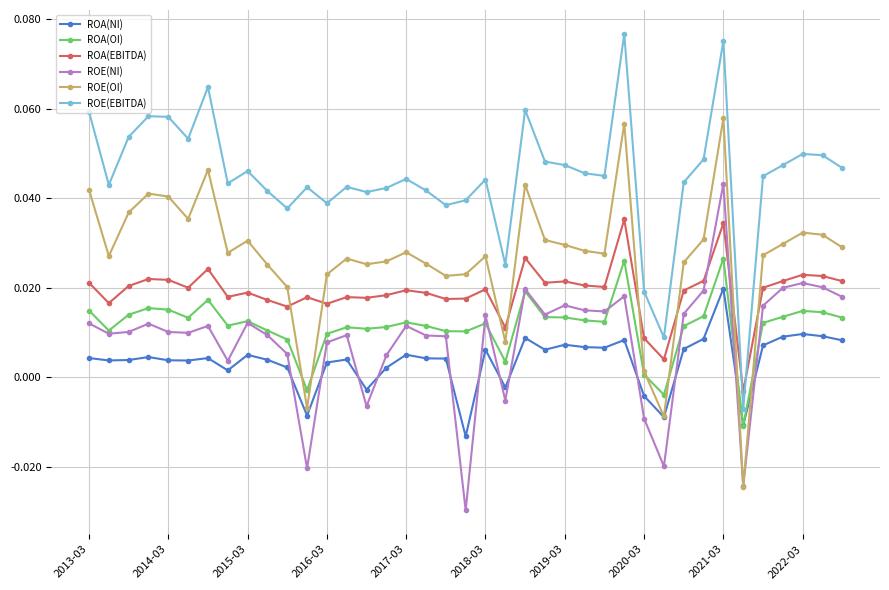

What is the sum of all ROA(OI) values?

0.4